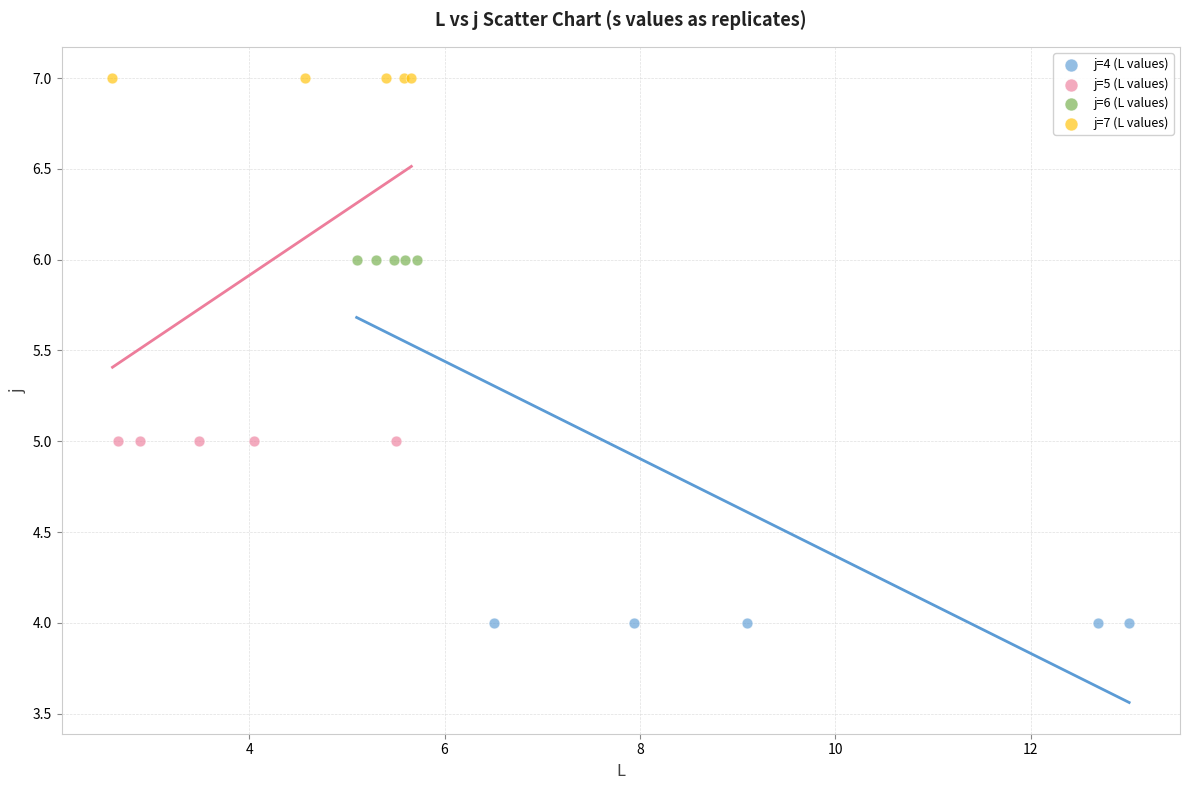

Which series contains the highest Y value?

j=7 (L values)